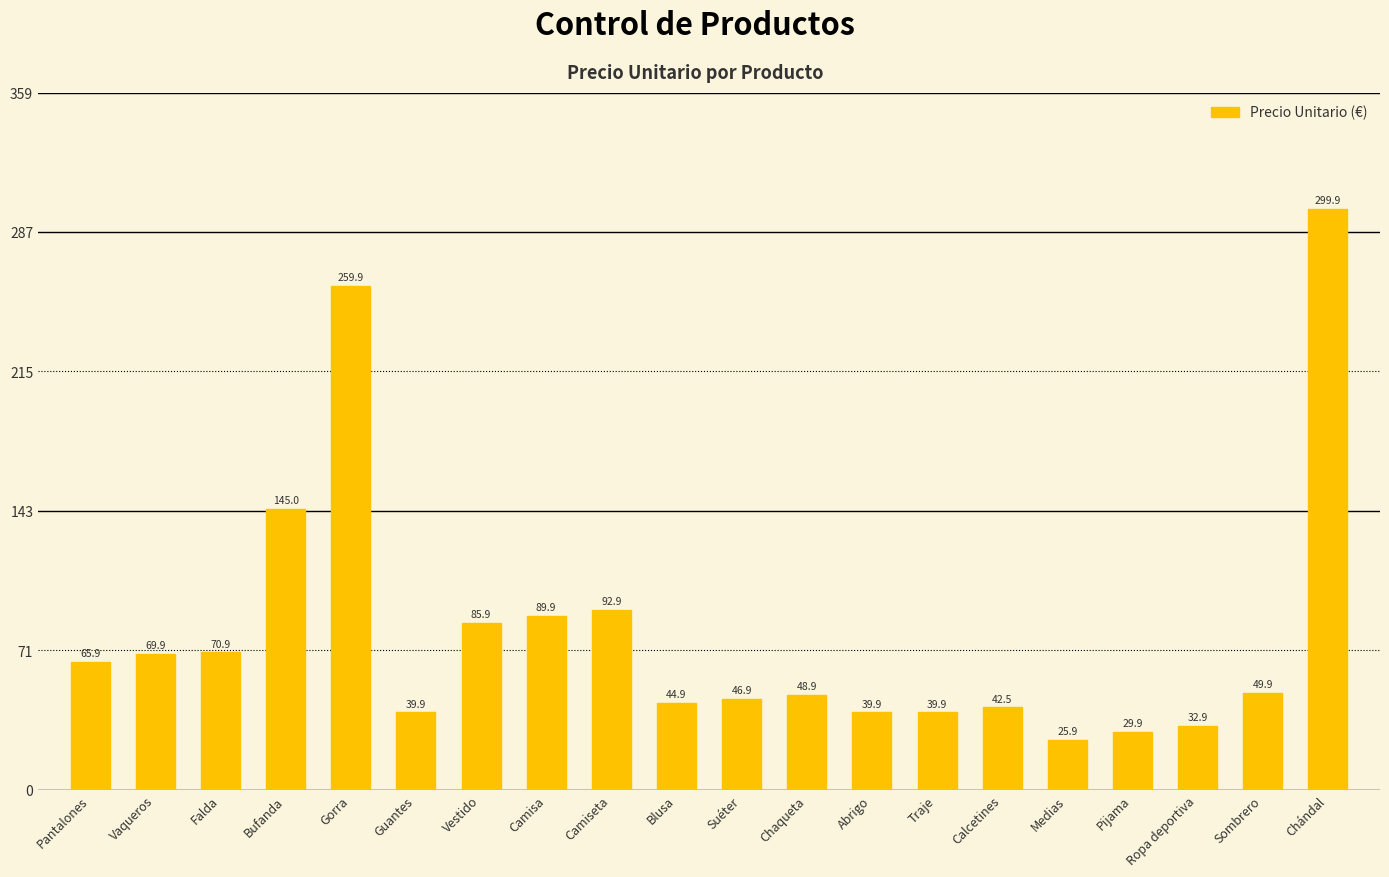

Reading left to right, transcribe all the data shown in this chart.

65.9	69.9	70.9	145.0	259.9	39.9	85.9	89.9	92.9	44.9	46.9	48.9	39.9	39.9	42.5	25.9	29.9	32.9	49.9	299.9